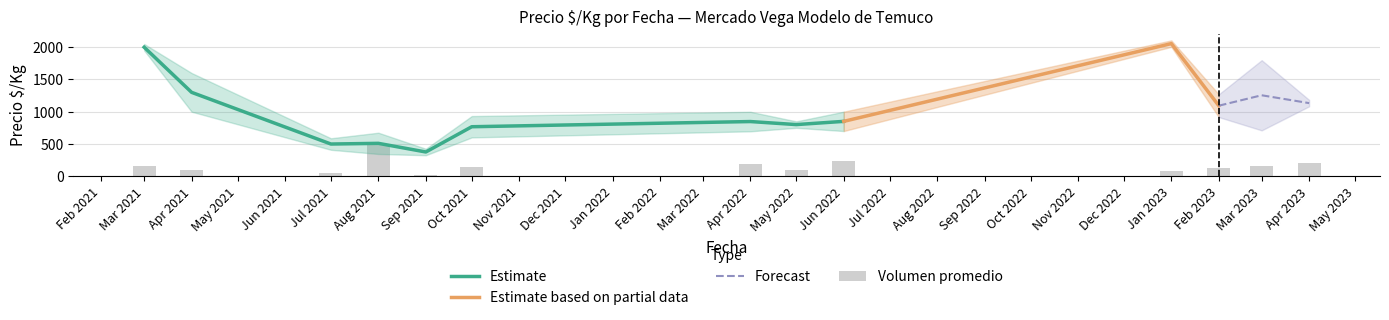

The value of Estimate at Jun 2022 is 850.0. True or false?

True